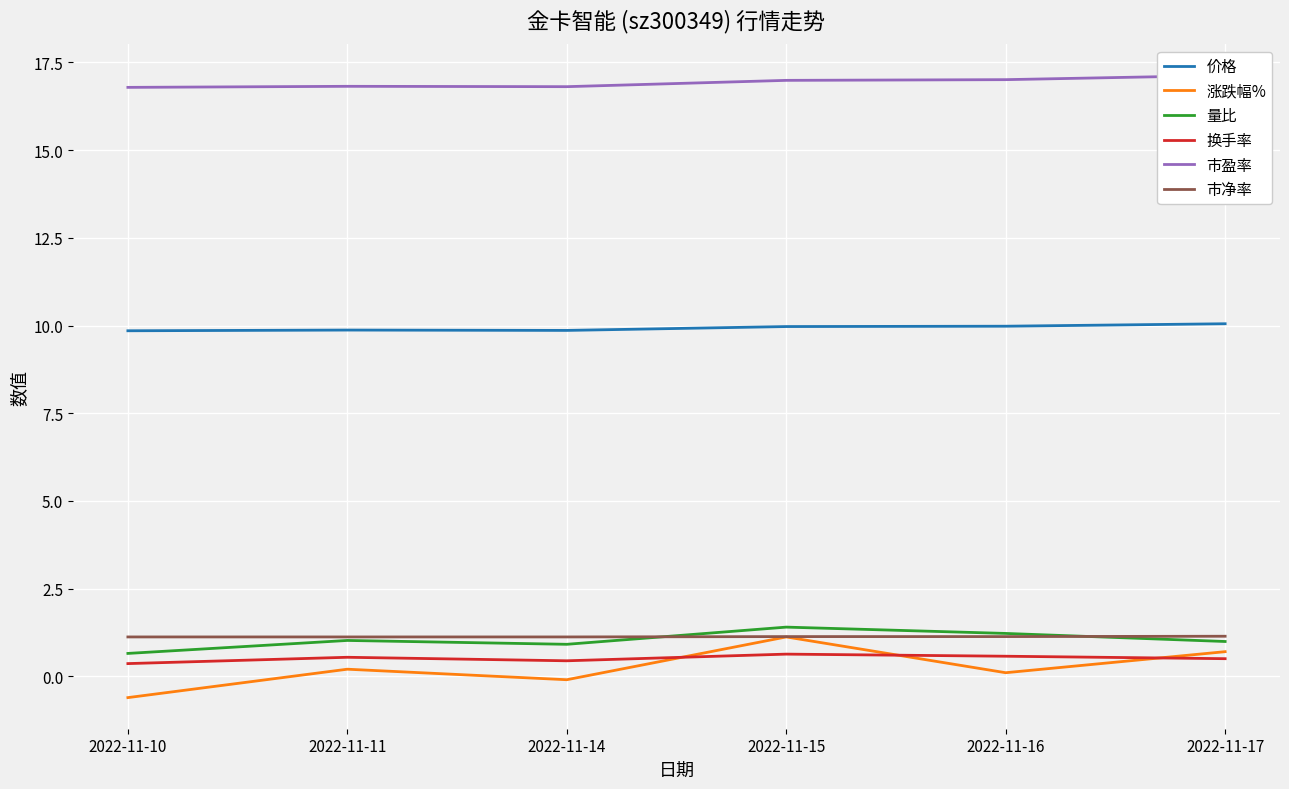

In 换手率, how many points are lower than both neighbors (excluding endpoints)?

1